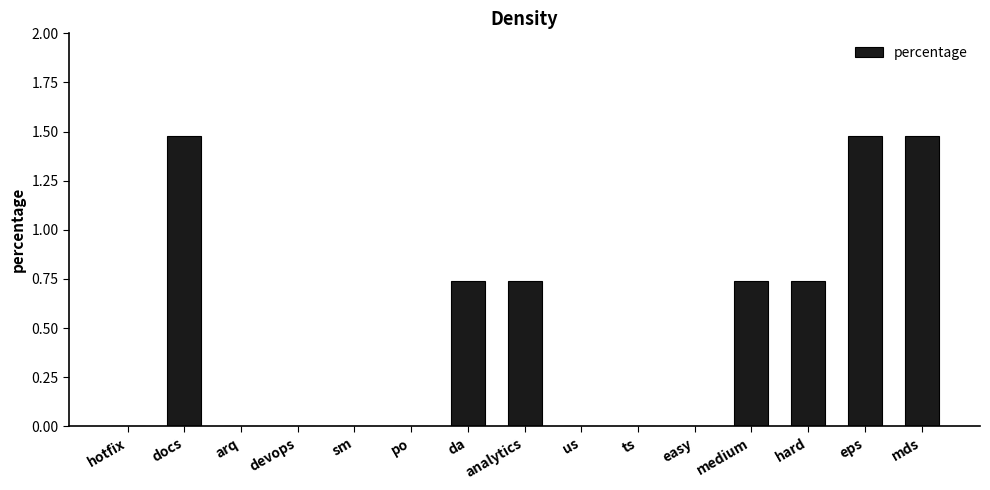

Is it true that the value at sm is 0.0?

True